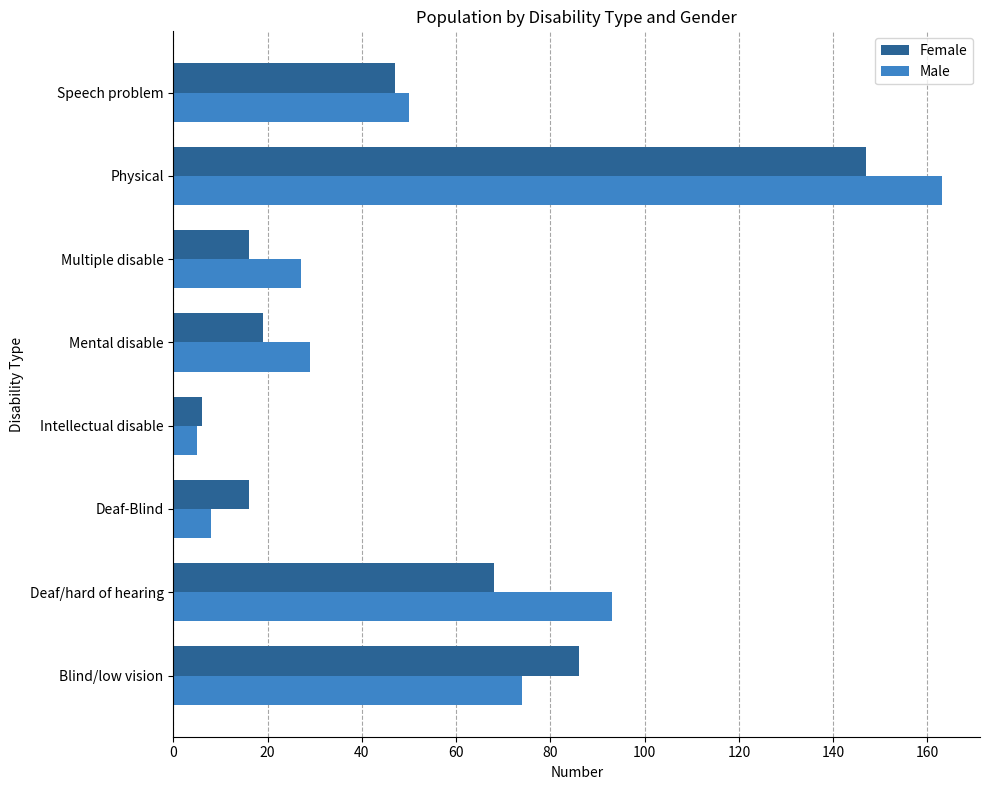

What is the difference between the maximum and minimum values in the Male series?

158